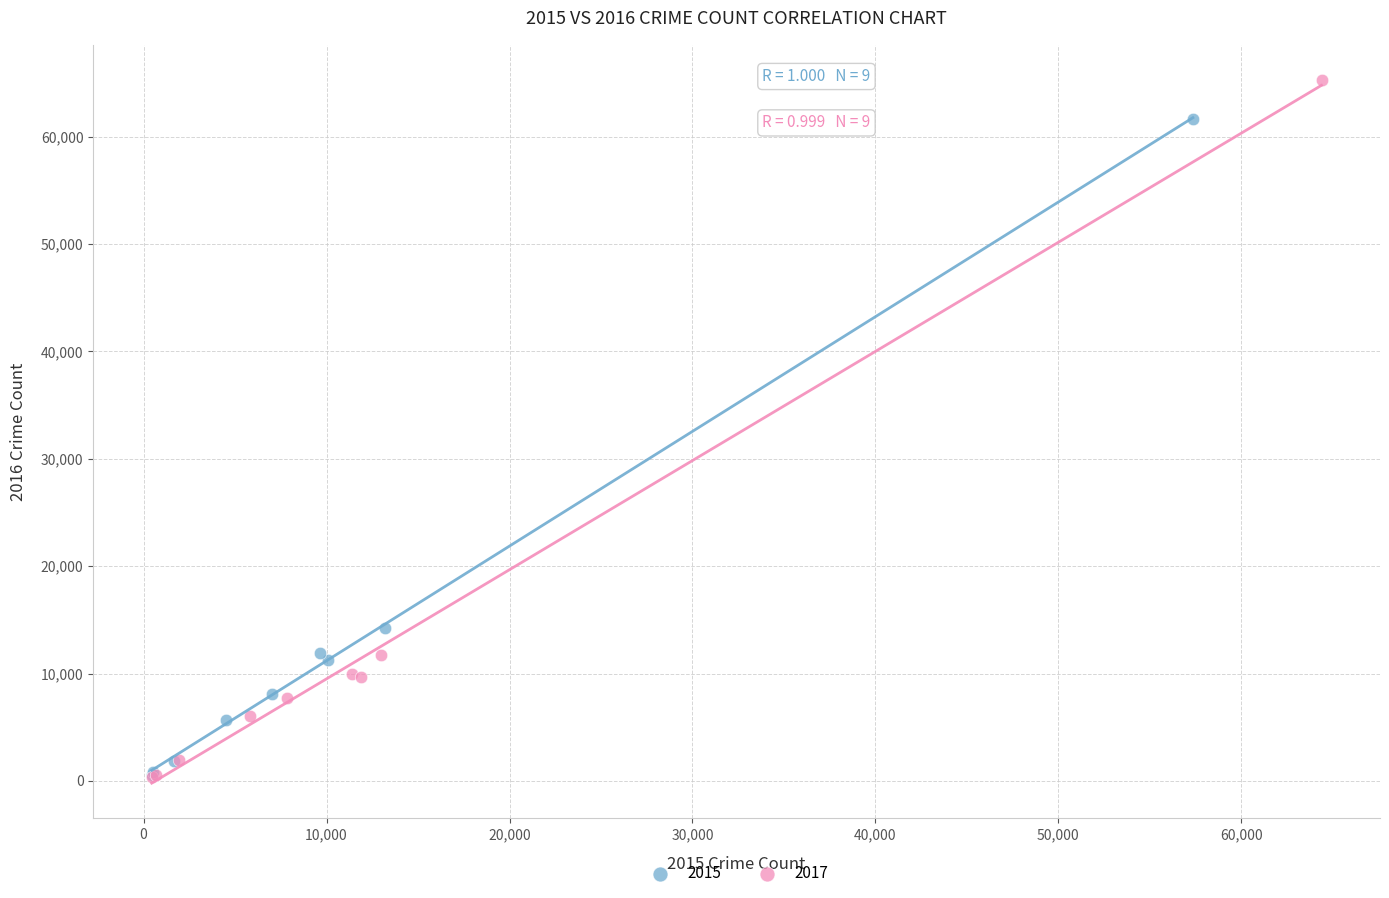

Which series reaches the maximum Y coordinate?

2017